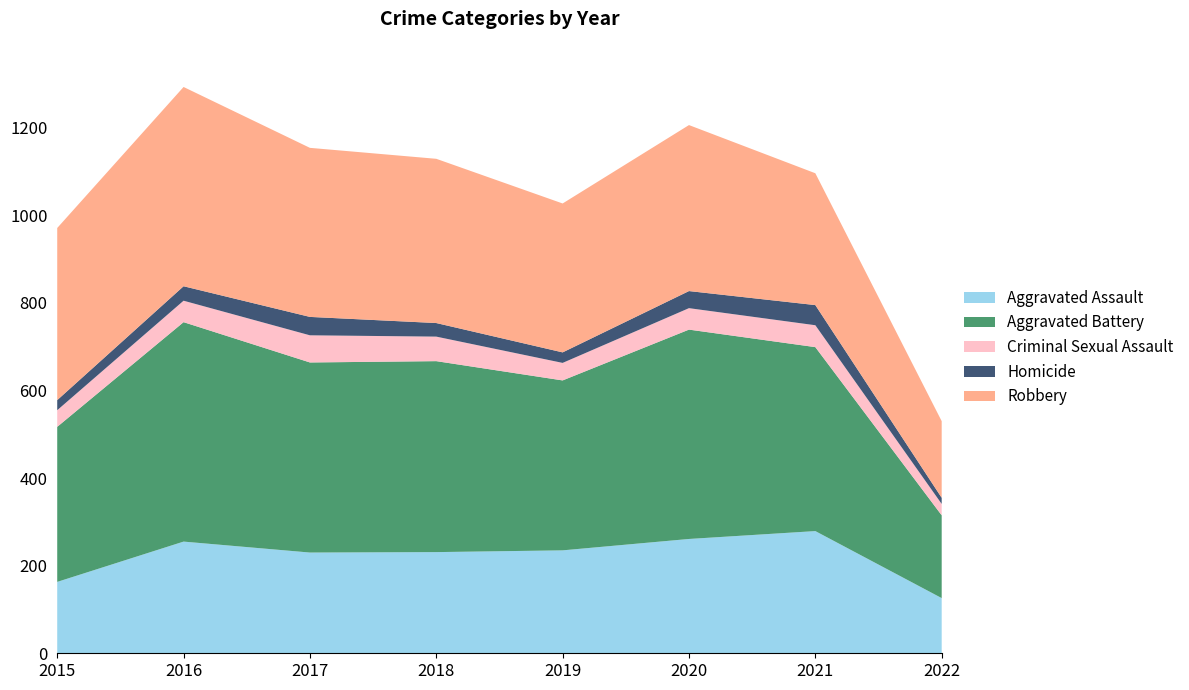

Reading left to right, list all the values displayed in this chart.

Aggravated Assault: 163	255	230	231	235	261	279	126
Aggravated Battery: 354	501	434	436	388	478	420	189
Criminal Sexual Assault: 38	49	62	56	40	49	50	26
Homicide: 23	33	42	31	24	39	46	14
Robbery: 393	455	386	375	340	379	301	175